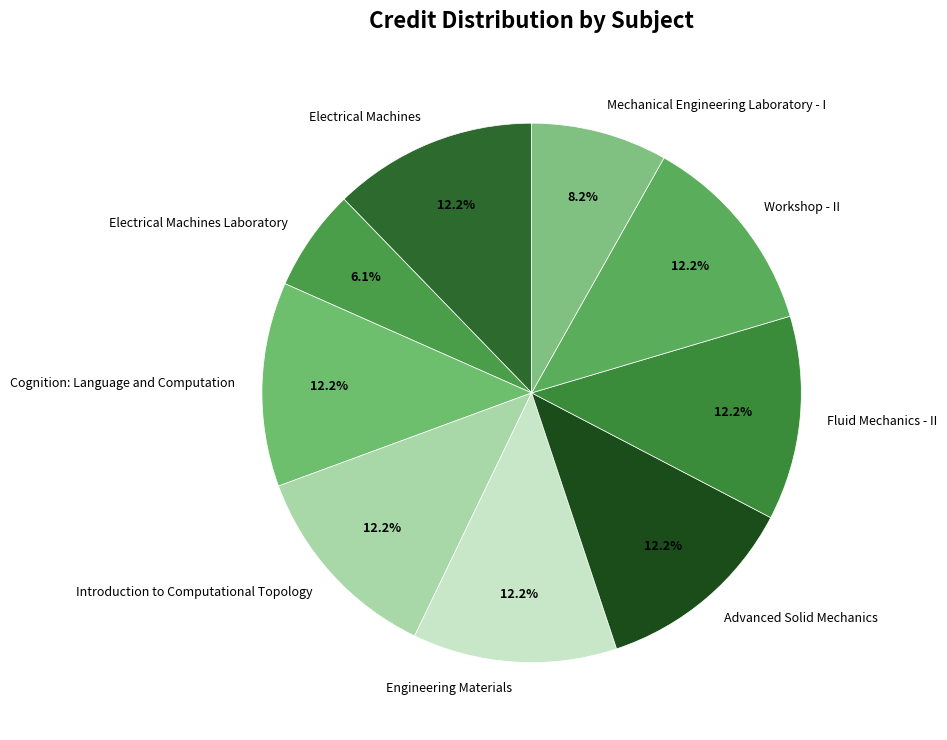

What is the ratio of the value at Engineering Materials to the value at Electrical Machines?

1.0